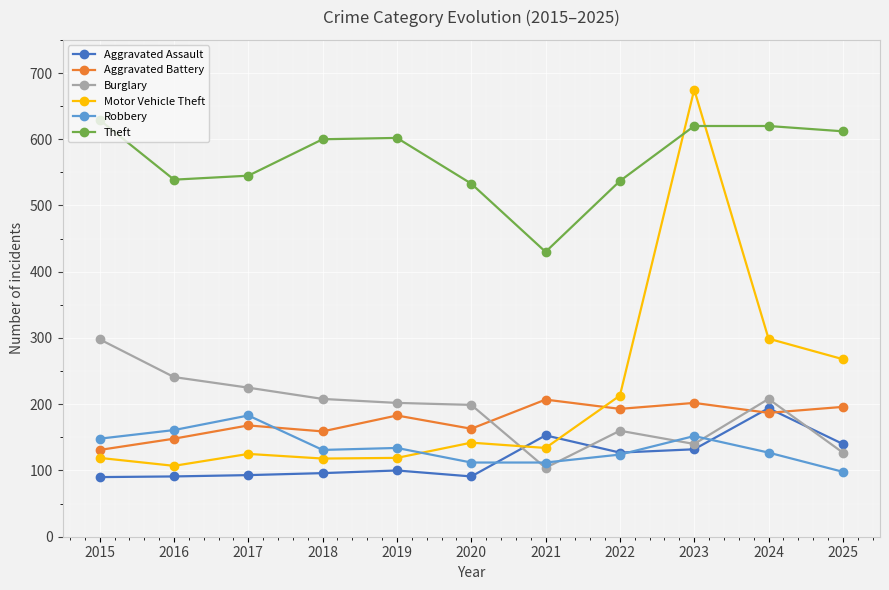

What is the value of the Robbery point at the 7th from the left?

112